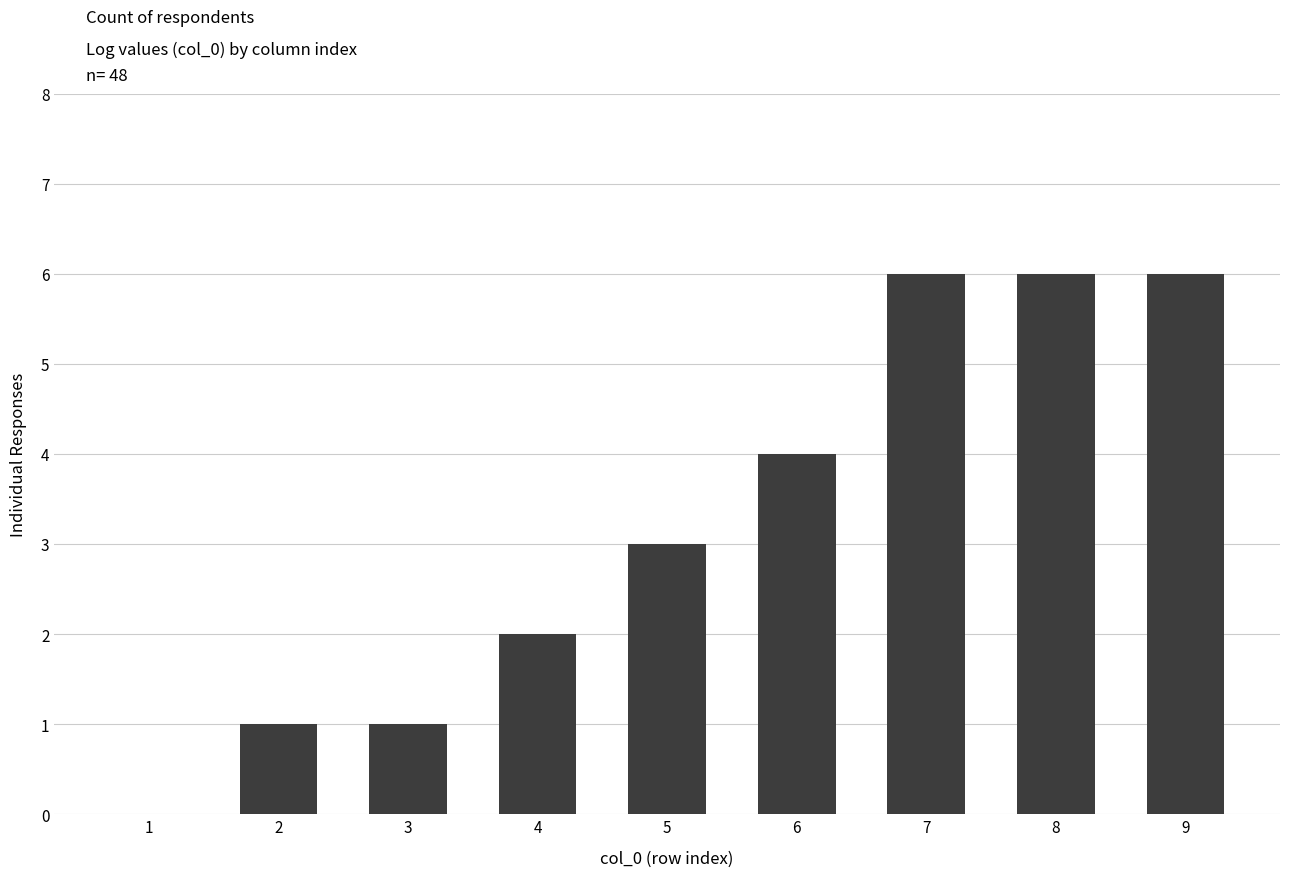

How many values are above zero?

8